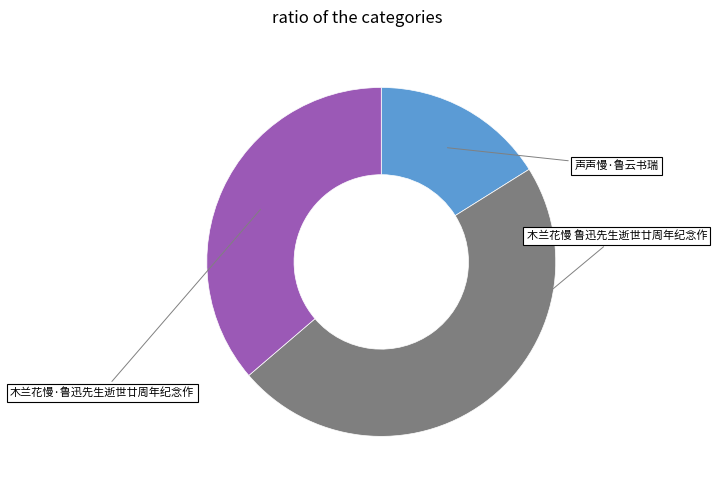

Does any single category account for the majority?

No